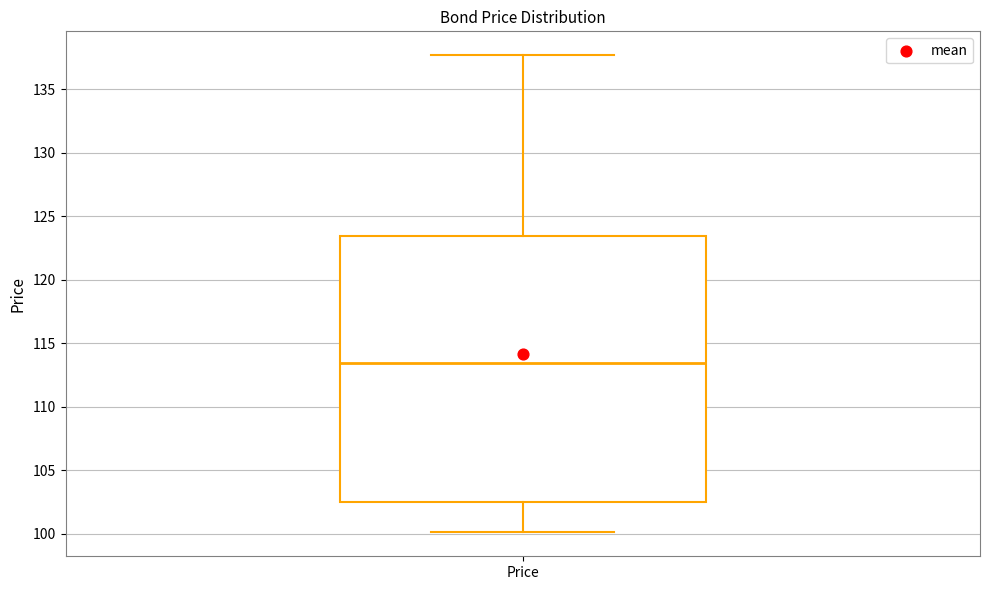

Where does the upper whisker of the box for Price end on the y-axis? The values are not printed on the chart, so give them approximately, as read against the axis.

137.5